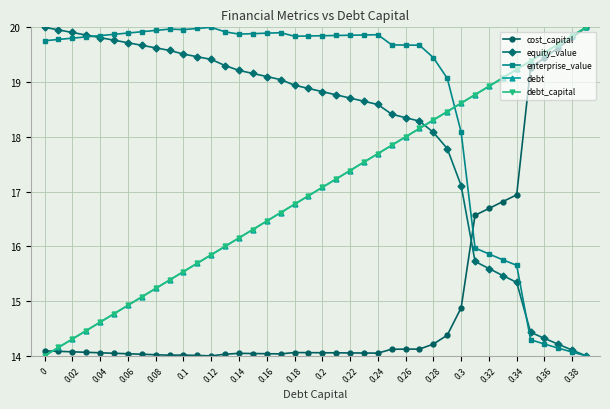

At how many categories does at least one series exceed 16?

40